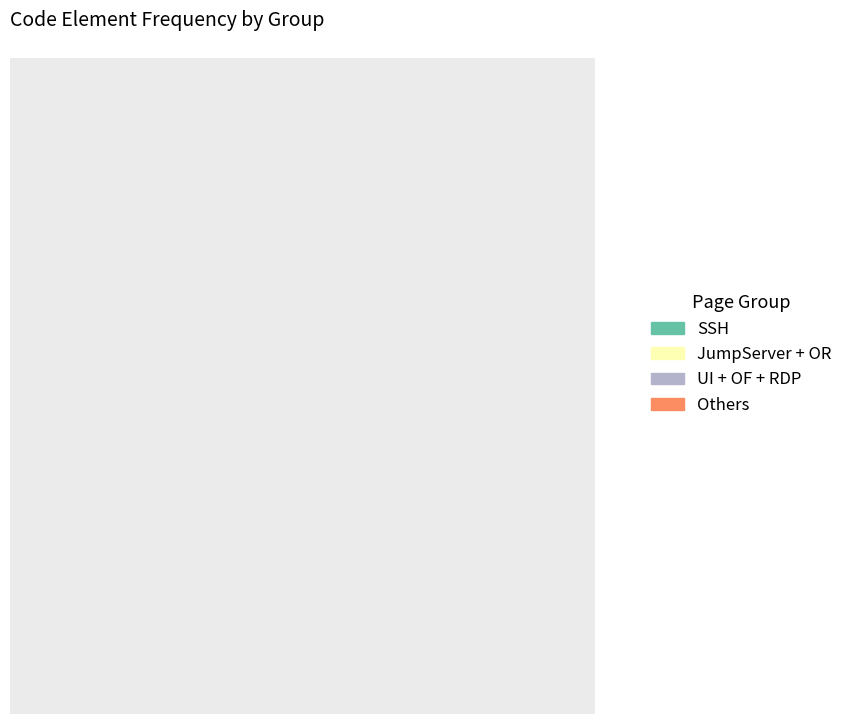

What is the total percentage of JumpServer + OR and UI + OF + RDP?

46.5%